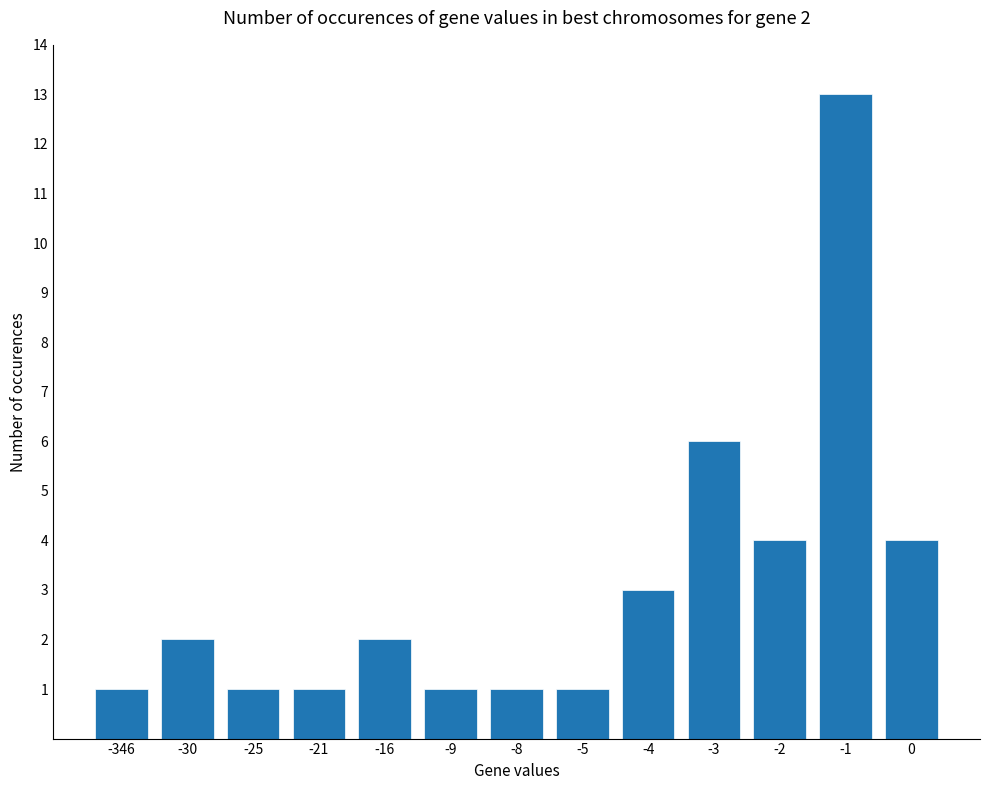

Reading left to right, extract all data points from this chart.

-346=1	-30=2	-25=1	-21=1	-16=2	-9=1	-8=1	-5=1	-4=3	-3=6	-2=4	-1=13	0=4